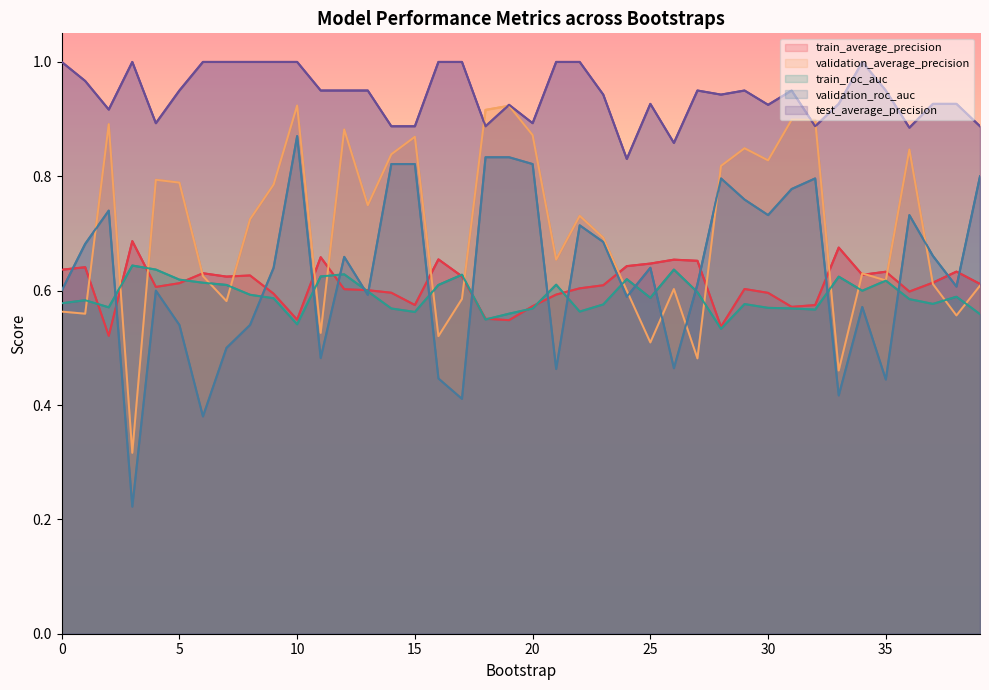

Rank the series by their maximum value, from lowest to highest.

train_roc_auc, train_average_precision, validation_roc_auc, validation_average_precision, test_average_precision